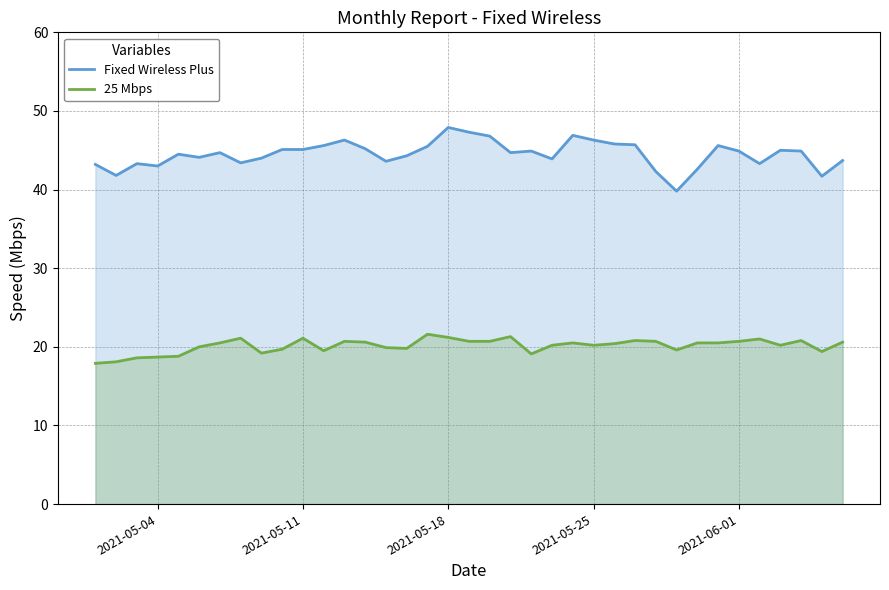

Reading right to left, list all the values displayed in this chart.

Fixed Wireless Plus: 43.7	41.7	44.9	45.0	43.3	44.9	45.6	42.6	39.8	42.3	45.7	45.8	46.3	46.9	43.9	44.9	44.7	46.8	47.3	47.9	45.5	44.3	43.6	45.2	46.3	45.6	45.1	45.1	44.0	43.4	44.7	44.1	44.5	43.0	43.3	41.8	43.2
25 Mbps: 20.6	19.4	20.8	20.2	21.0	20.7	20.5	20.5	19.6	20.7	20.8	20.4	20.2	20.5	20.2	19.1	21.3	20.7	20.7	21.2	21.6	19.8	19.9	20.6	20.7	19.5	21.1	19.7	19.2	21.1	20.5	20.0	18.8	18.7	18.6	18.1	17.9